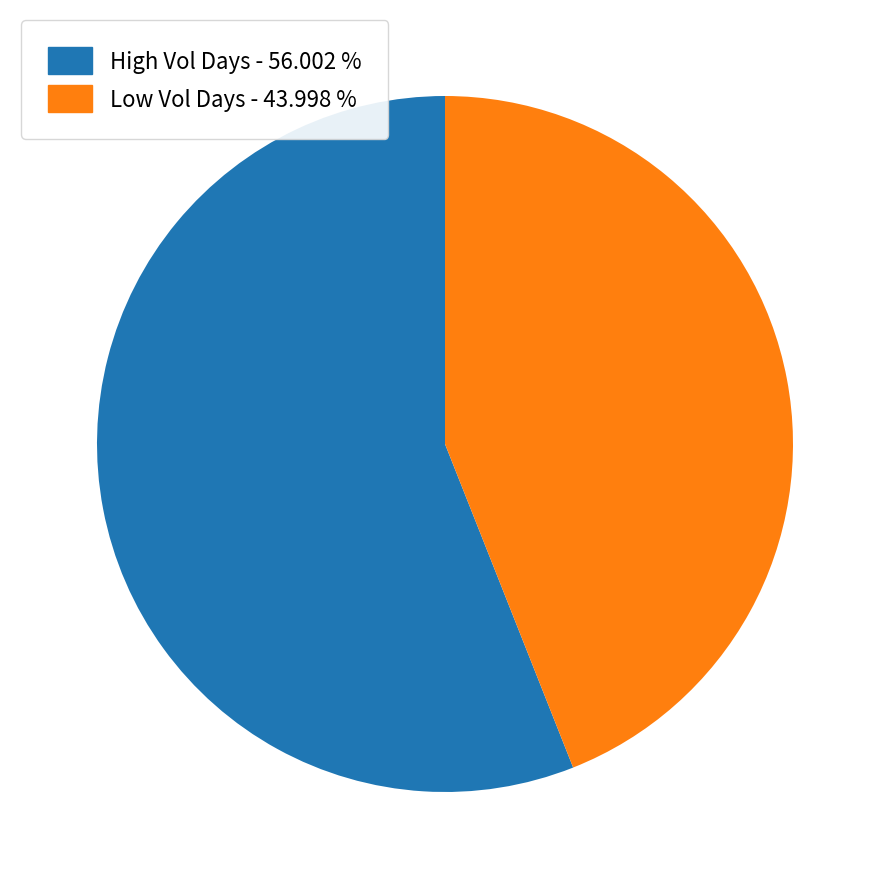

Is there a majority slice in this chart?

Yes